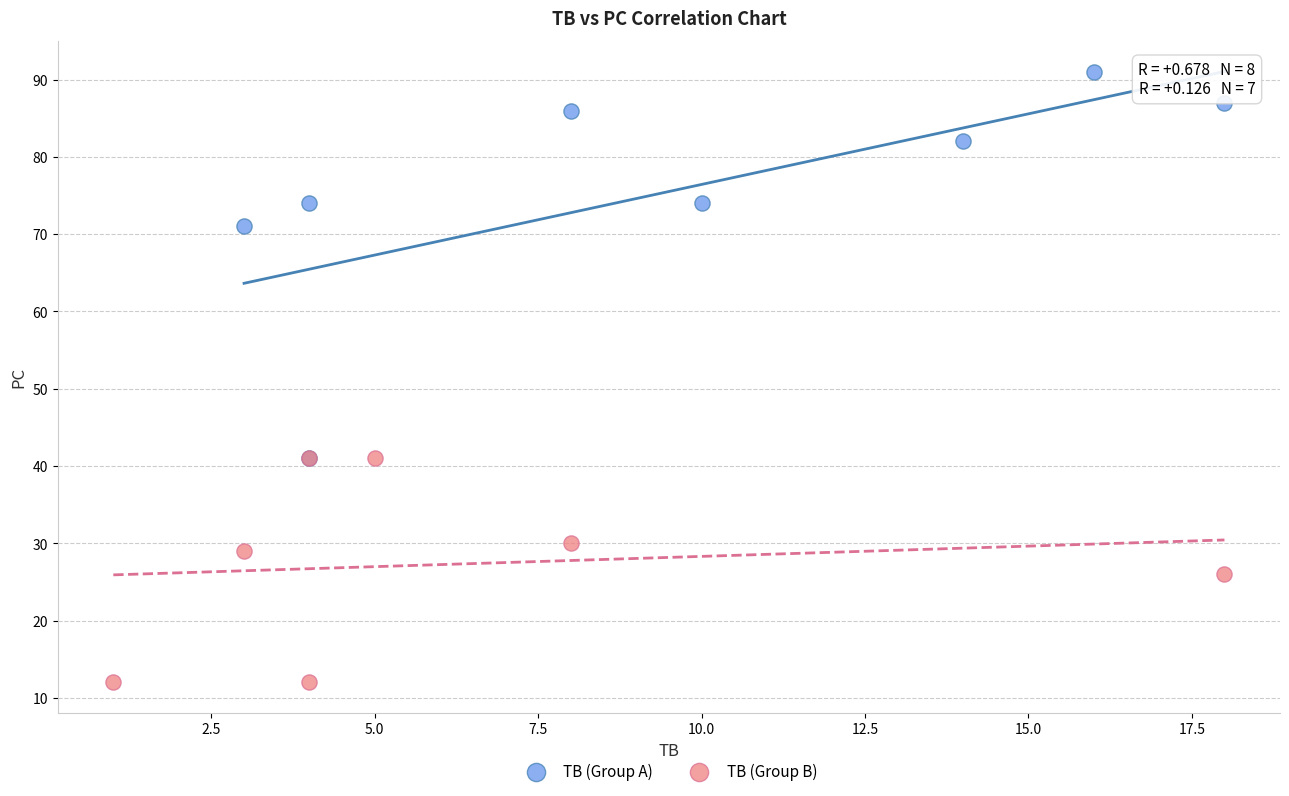

Which series has the widest spread of Y values?

TB (Group A)